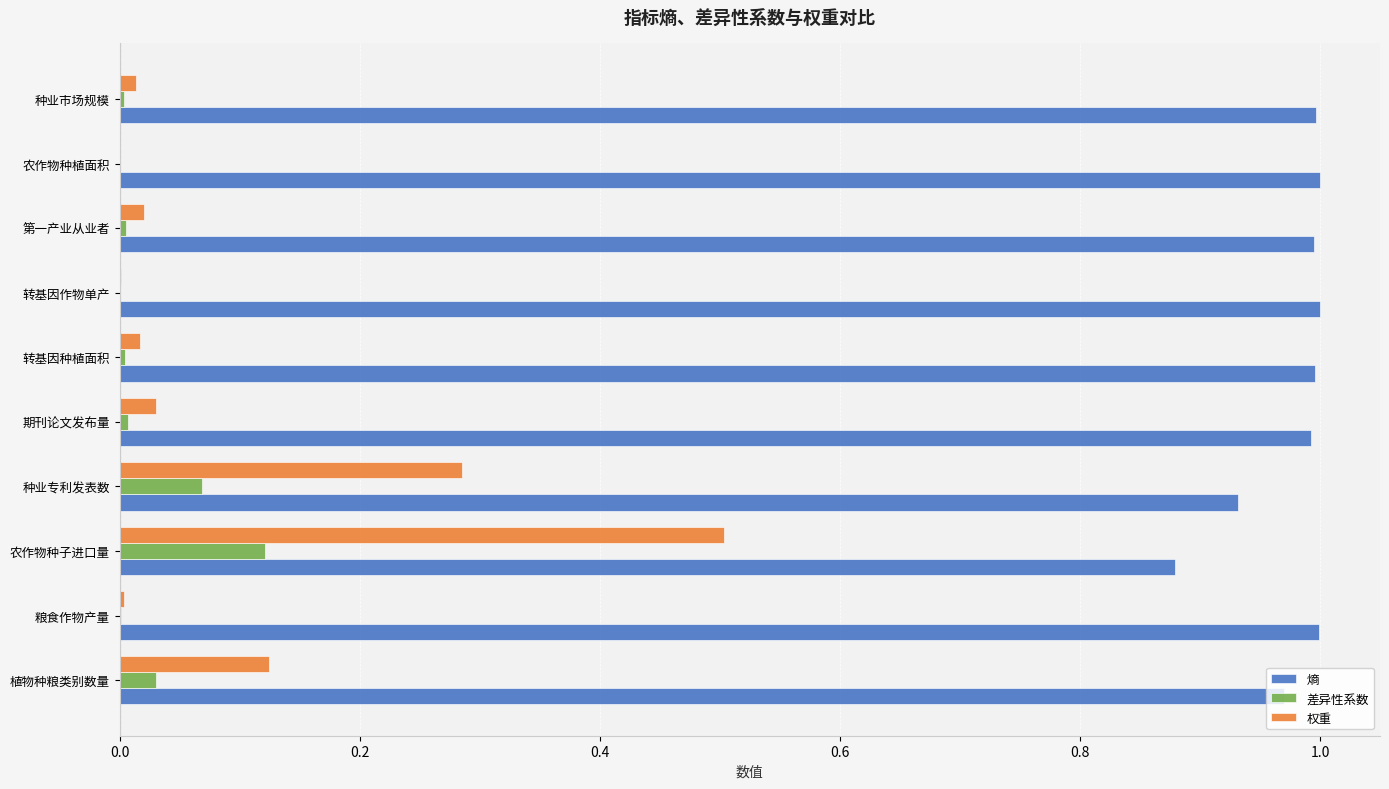

The 熵 series shows 1.0 at 植物种粮类别数量. True or false?

True